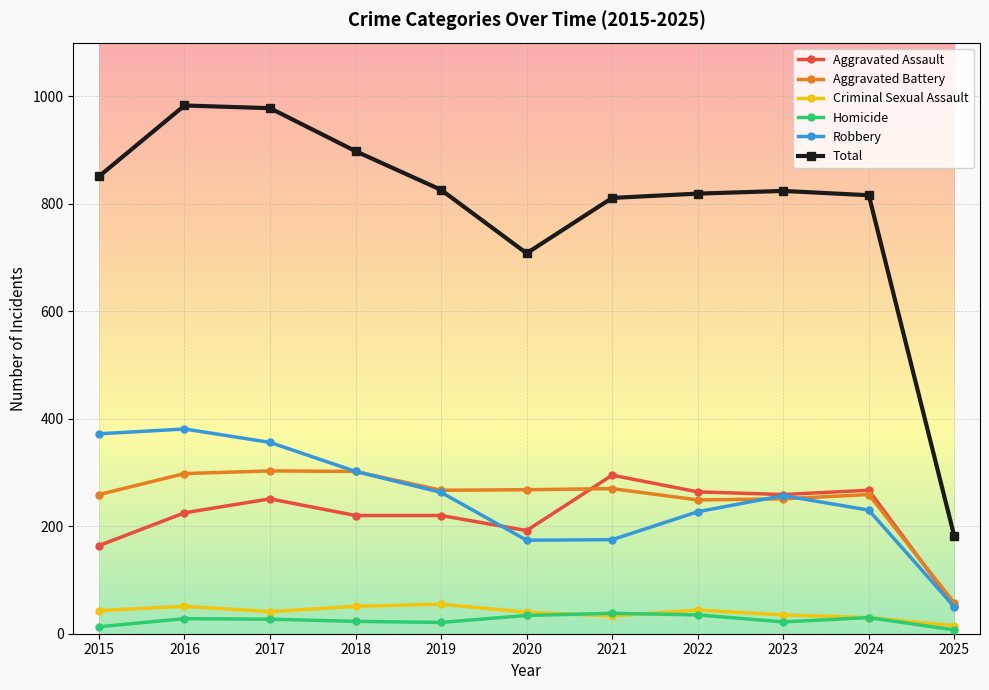

How many data points in Aggravated Assault are less than 225?

5